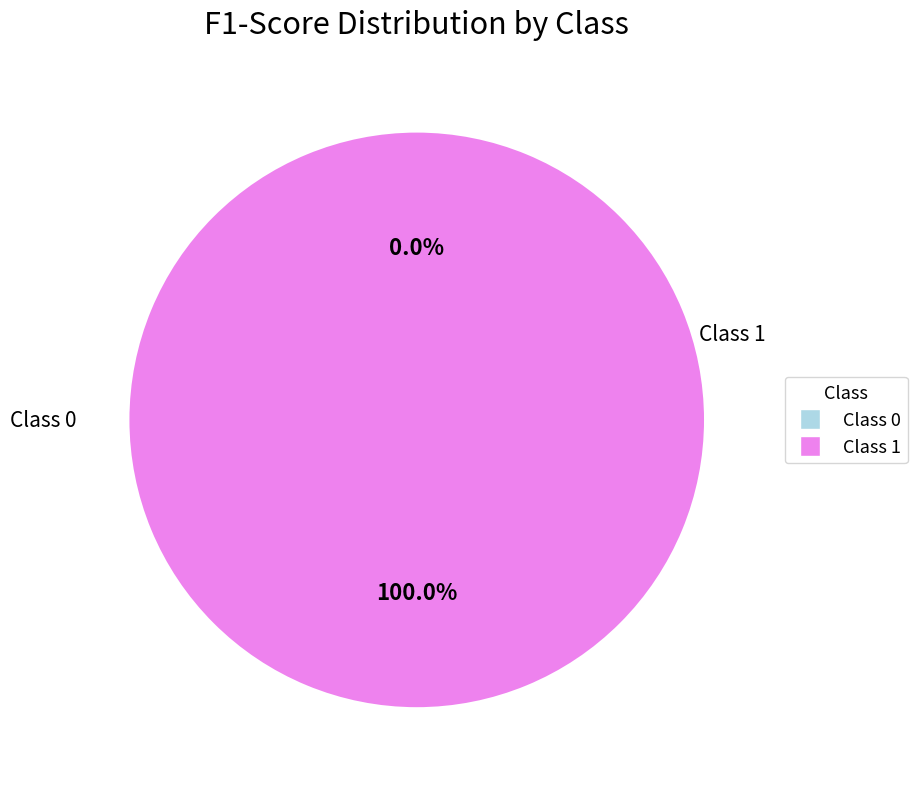

Combined, what portion of the pie is 1 and 0?

100.0%